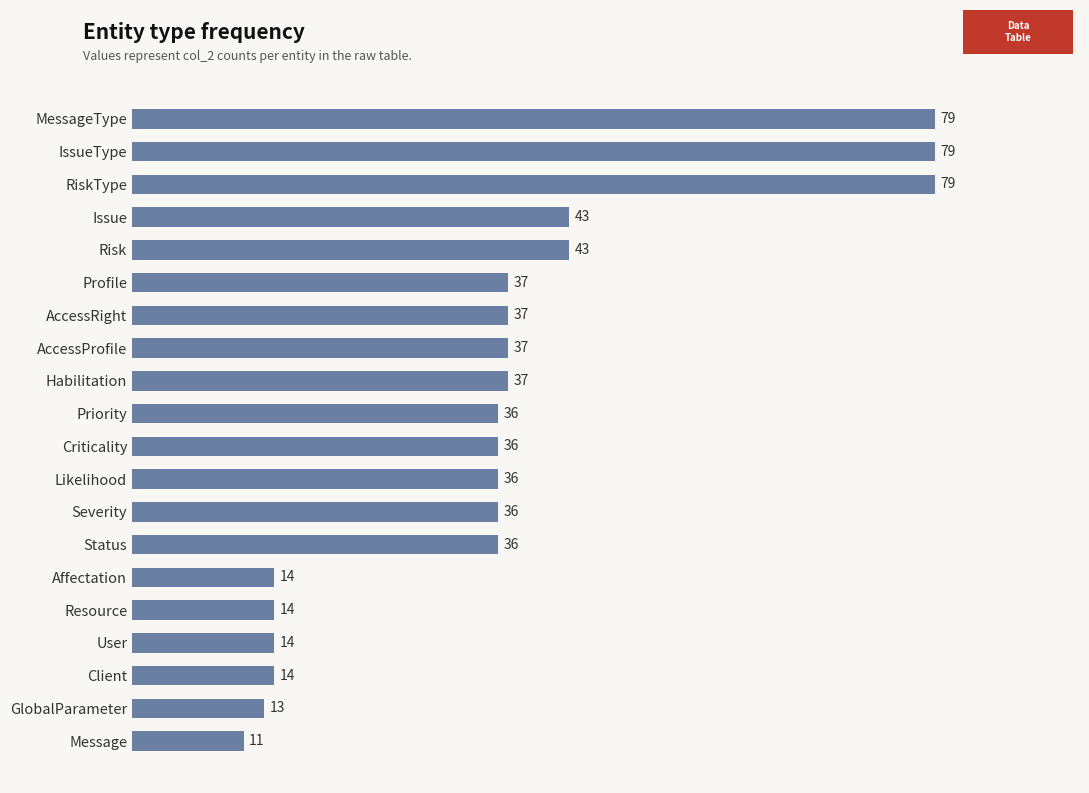

What is the greatest value displayed?

79